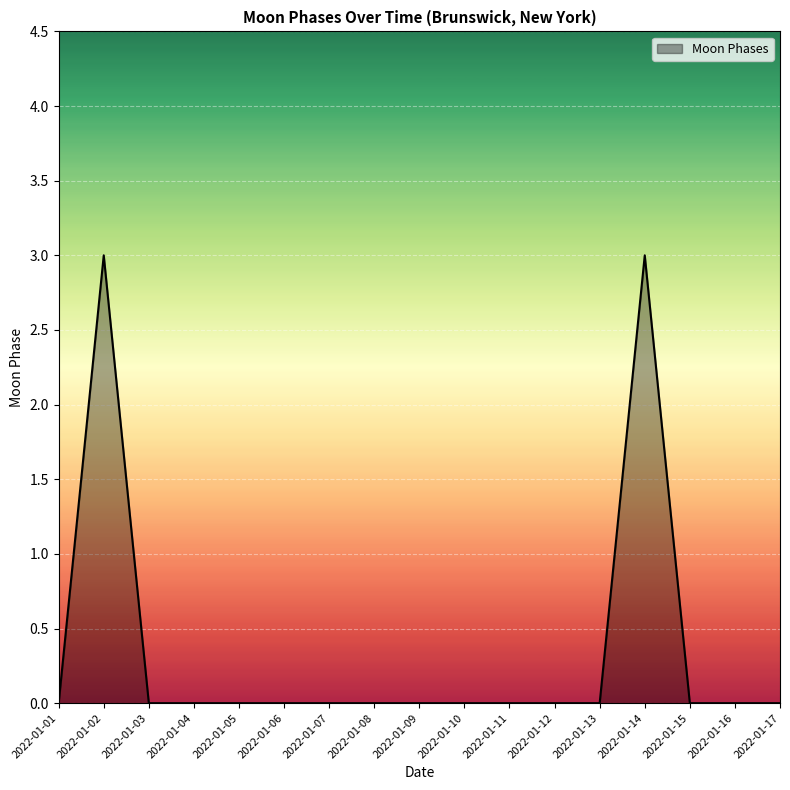

What is the difference between the maximum and minimum values?

3